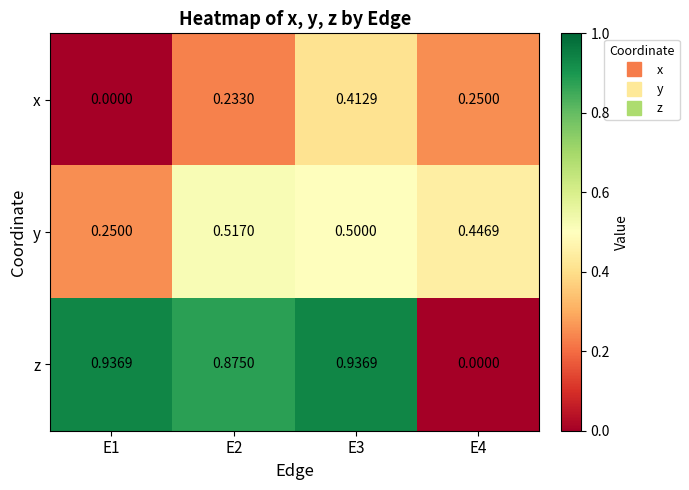

Rank the series by their average value, from highest to lowest.

z, y, x